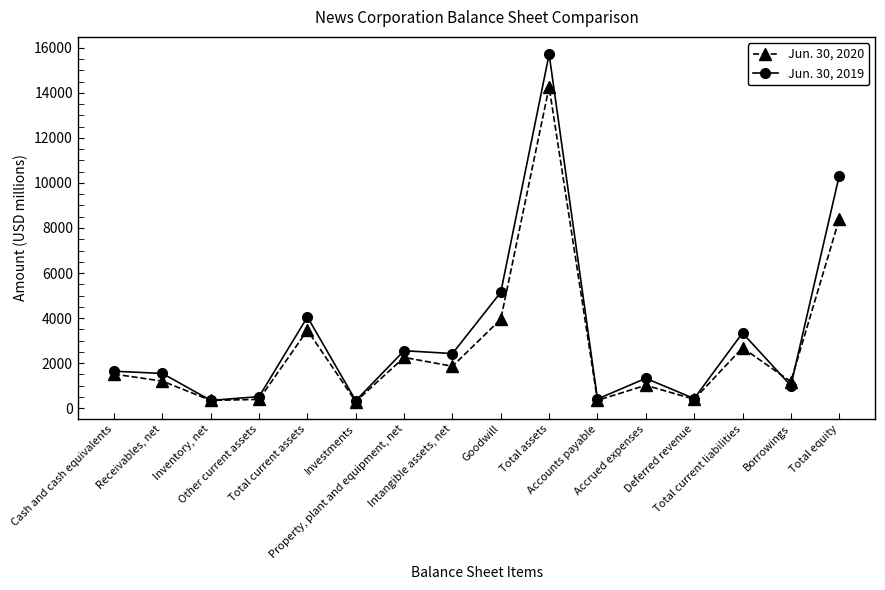

Rank the categories by Jun. 30, 2020 value from lowest to highest.

Investments, Inventory, net, Accounts payable, Other current assets, Deferred revenue, Accrued expenses, Borrowings, Receivables, net, Cash and cash equivalents, Intangible assets, net, Property, plant and equipment, net, Total current liabilities, Total current assets, Goodwill, Total equity, Total assets